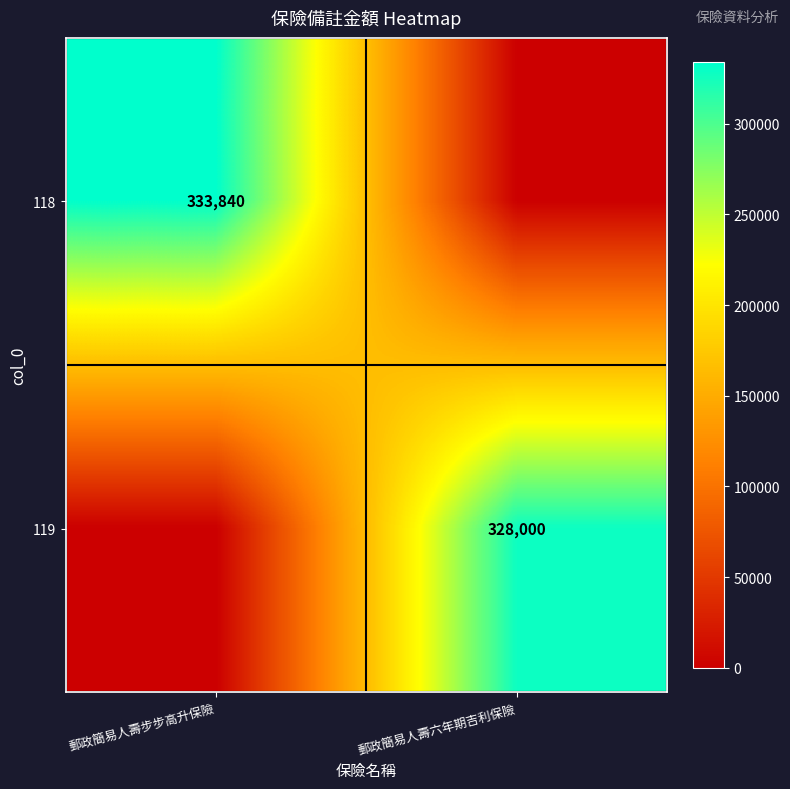

The 118 series shows 333840 at 郵政簡易人壽步步高升保險. True or false?

True